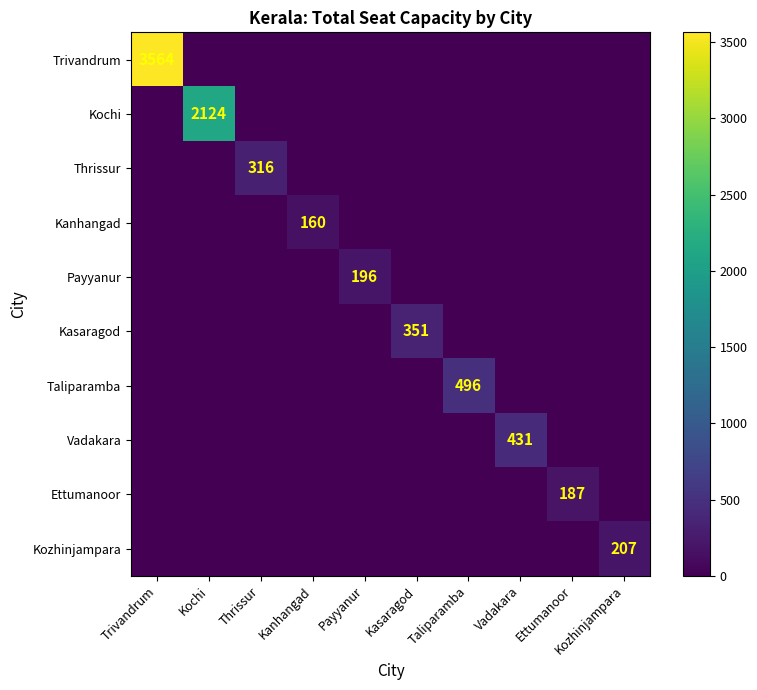

The value of Taliparamba at Kozhinjampara is 227. True or false?

False